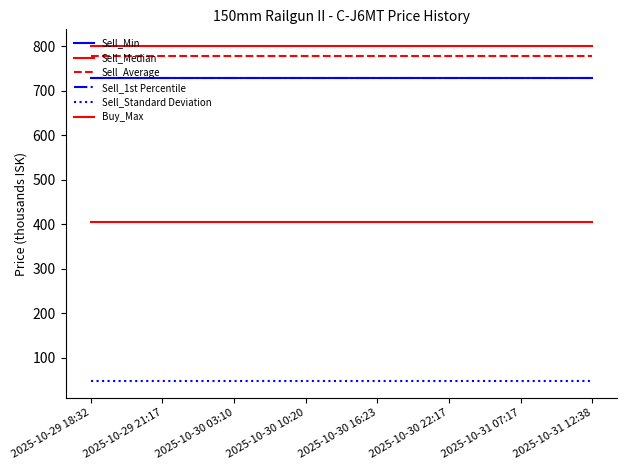

What is the label of the 10th point from the right?

2025-10-30 22:17